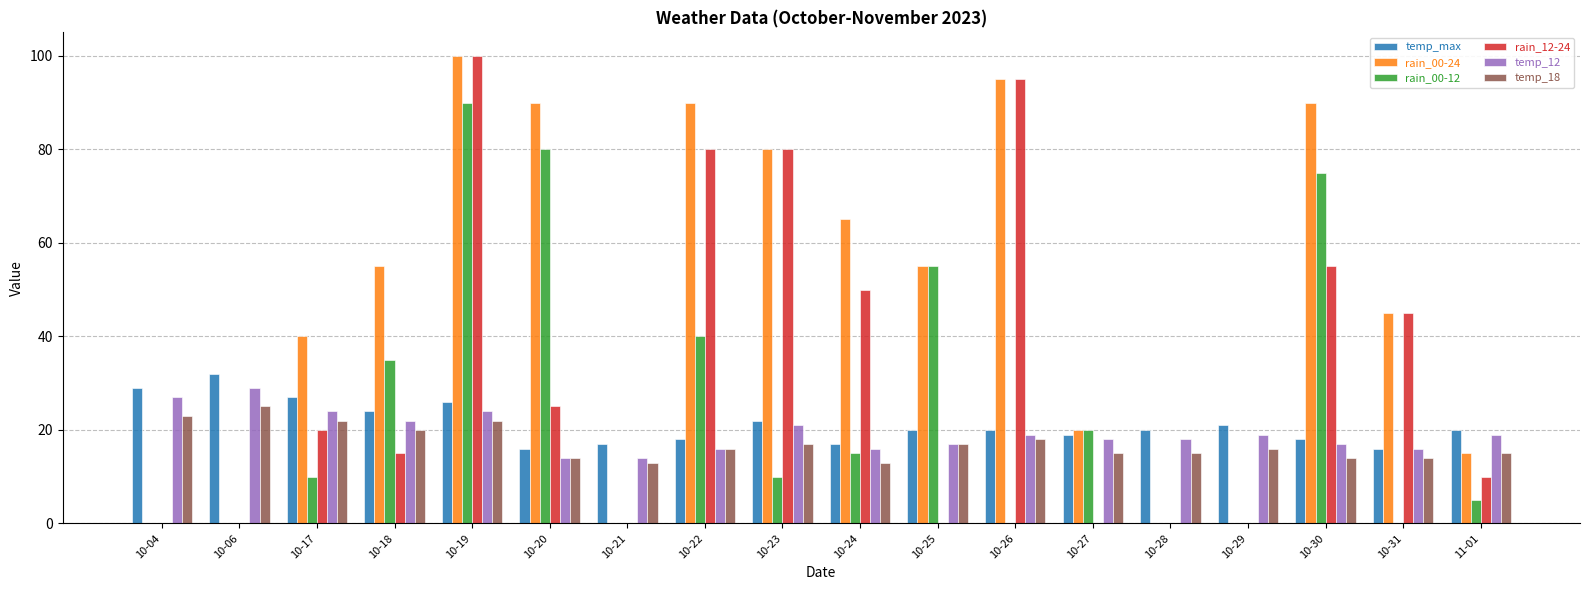

Is the value of temp_18 at 10-29 greater than the value of temp_max at 10-26?

No